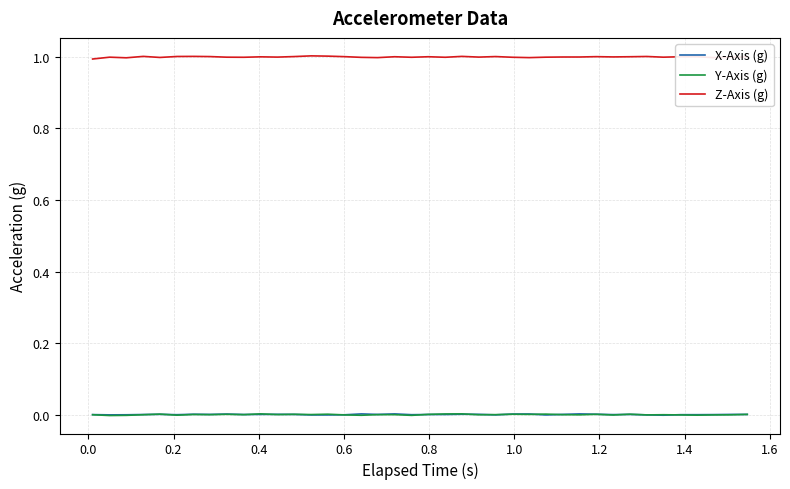

Which series has the largest total across all categories?

Z-Axis (g)